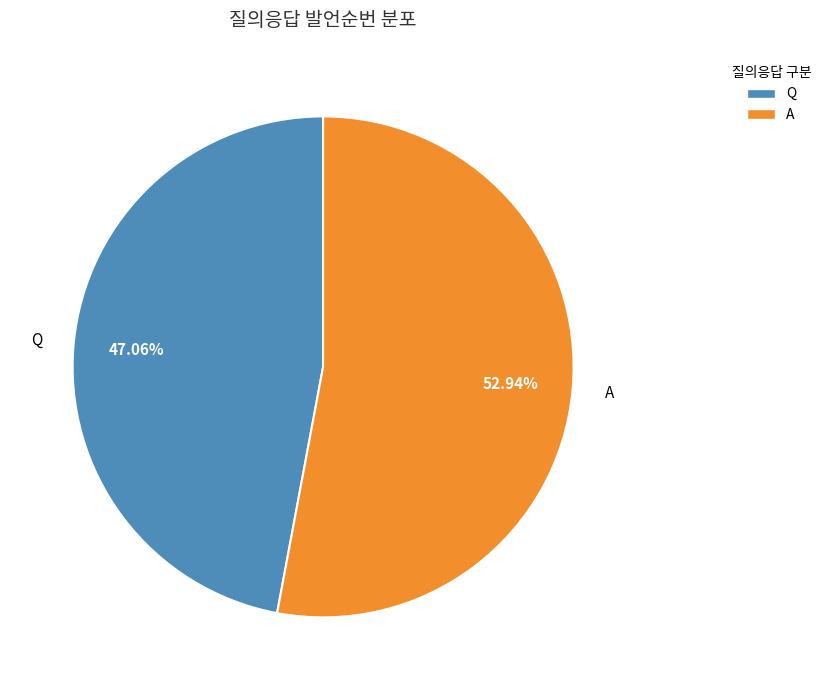

Is it true that A is 53% of the pie?

True